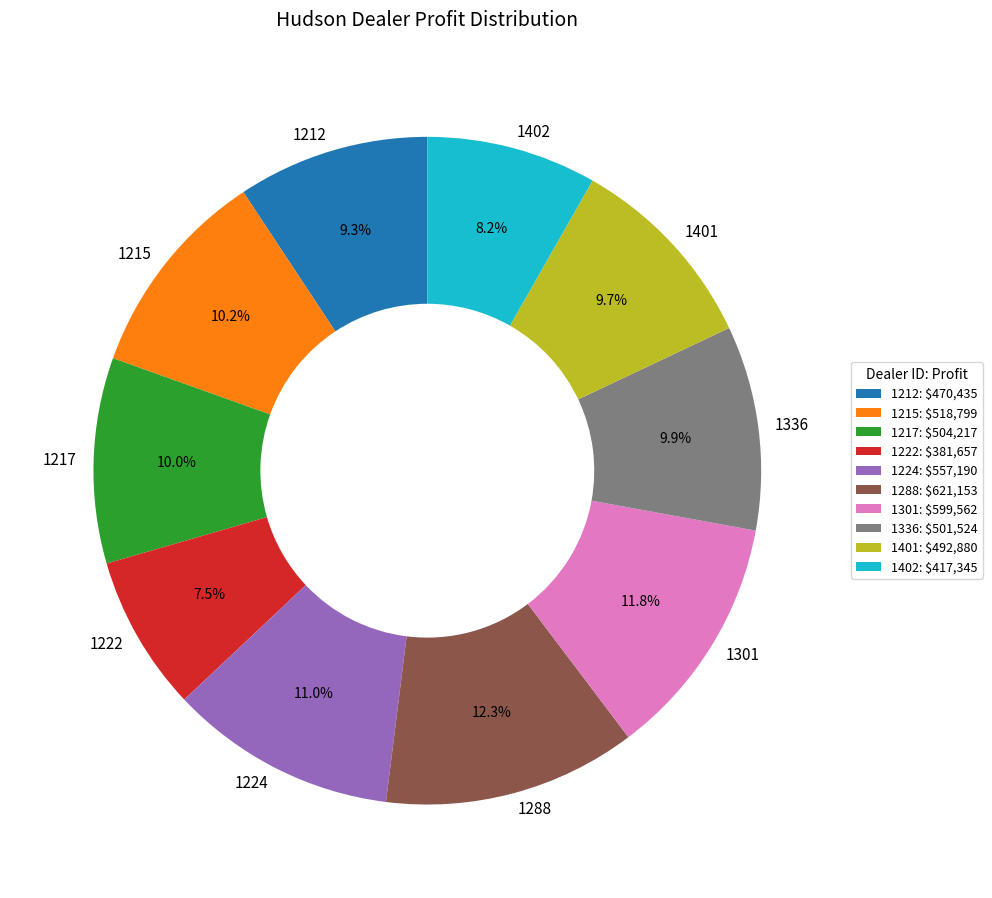

How many segments does this pie chart have?

10